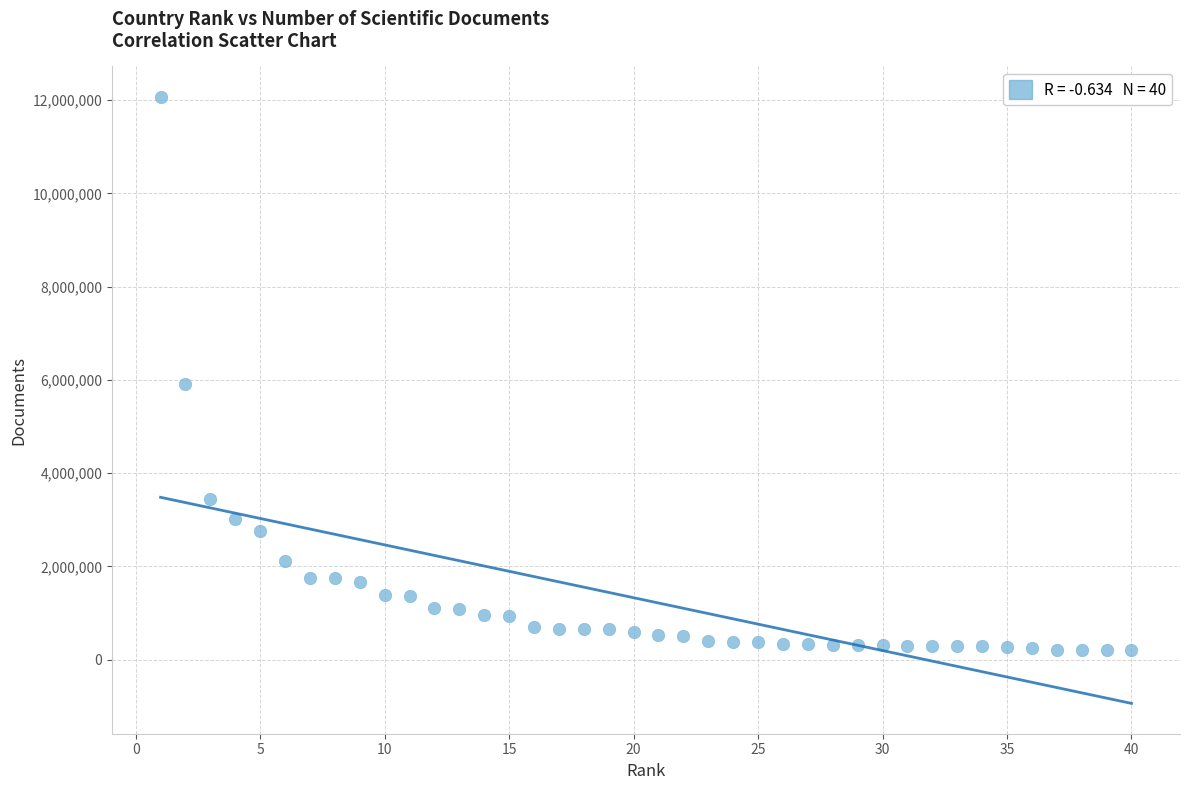

What Y value in the scatter plot is closest to 6134267?

5901404